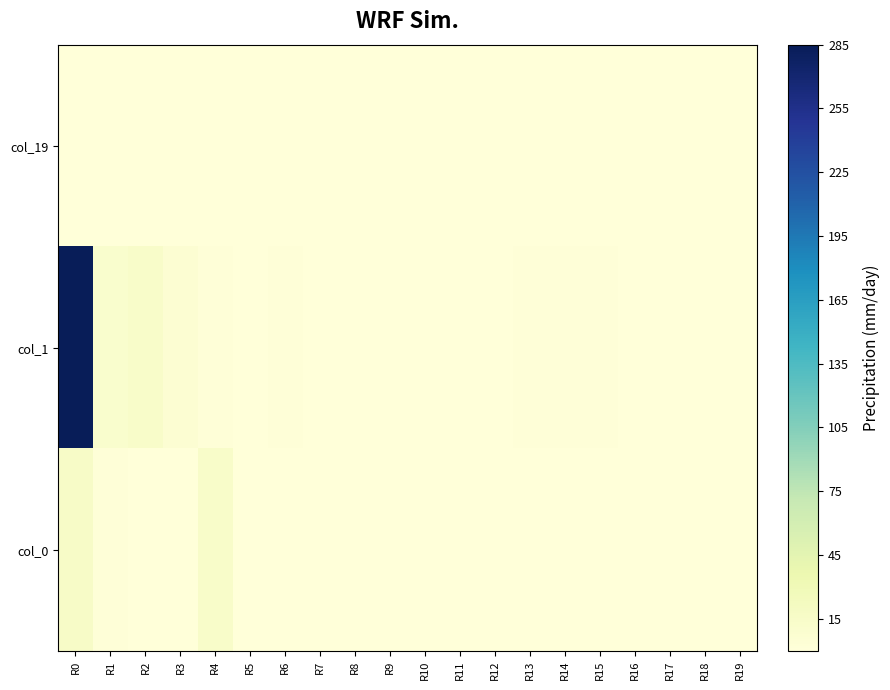

Reading left to right, list all the values displayed in this chart.

col_19: R0=1.0	R1=0.8	R2=0.1	R3=0.1	R4=0.0	R5=0.0	R6=0.0	R7=0.0	R8=0.0	R9=0.0	R10=0.0	R11=0.0	R12=0.0	R13=0.0	R14=0.0	R15=0.0	R16=0.0	R17=0.0	R18=0.0	R19=0.0
col_1: R0=285.0	R1=10.4	R2=13.5	R3=5.7	R4=1.7	R5=0.8	R6=1.2	R7=0.3	R8=0.2	R9=0.7	R10=0.1	R11=0.2	R12=0.1	R13=1.2	R14=1.2	R15=1.4	R16=0.0	R17=0.0	R18=0.0	R19=0.6
col_0: R0=15.7	R1=2.2	R2=0.5	R3=0.3	R4=14.0	R5=0.2	R6=0.2	R7=0.2	R8=0.1	R9=0.1	R10=0.1	R11=0.1	R12=0.0	R13=0.0	R14=0.0	R15=0.0	R16=0.0	R17=0.0	R18=0.0	R19=0.4